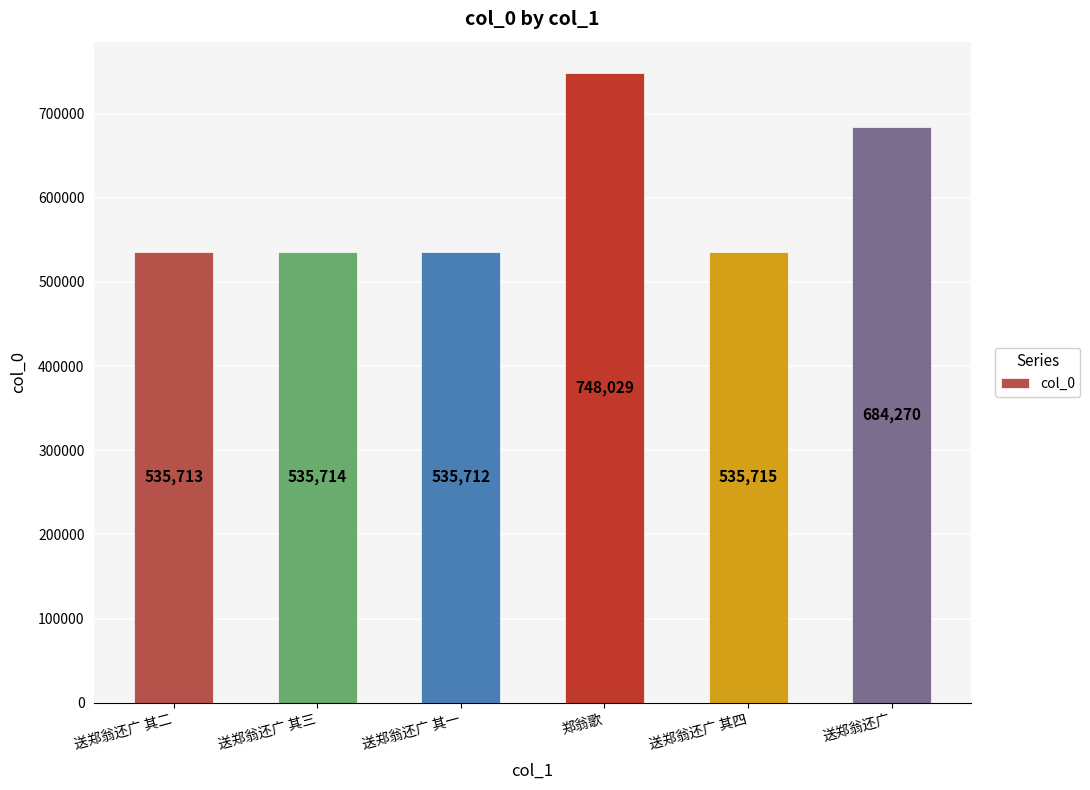

What is the value of the 6th bar from the left?

684270